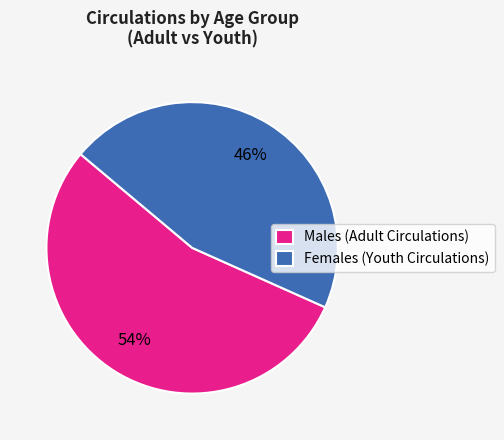

Is it true that Females (Youth Circulations) is 40% of the pie?

False